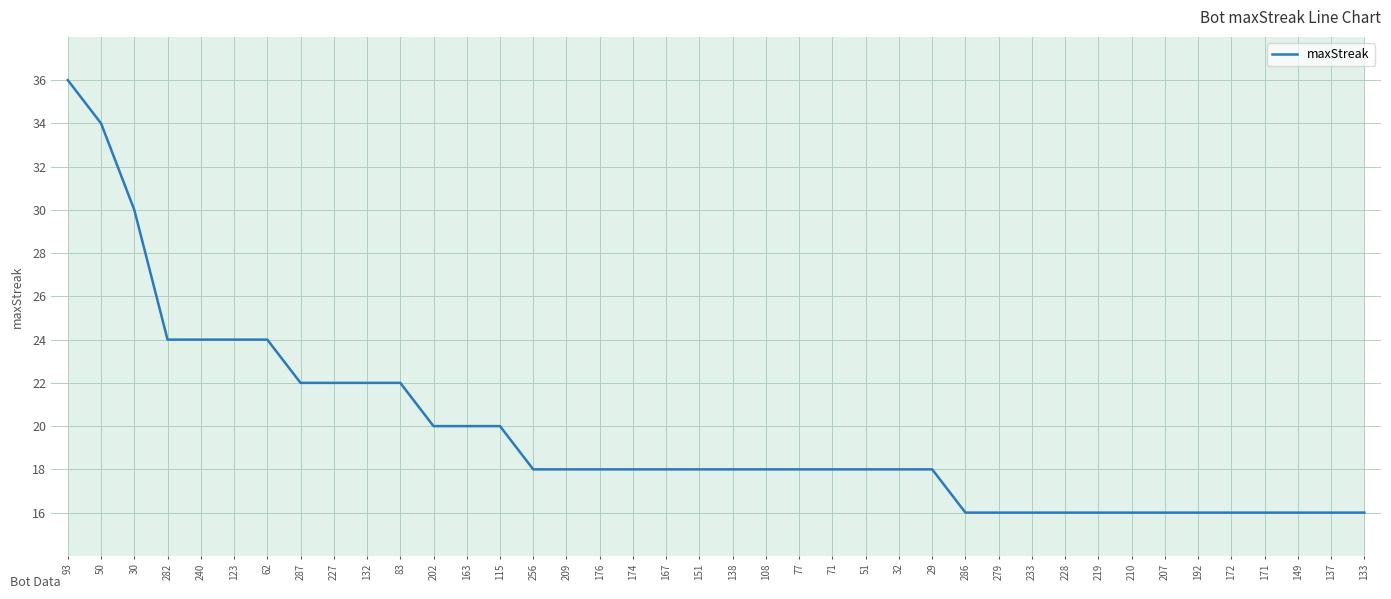

Reading left to right, extract all data points from this chart.

93=36	50=34	30=30	282=24	240=24	123=24	62=24	287=22	227=22	132=22	83=22	202=20	163=20	115=20	256=18	209=18	176=18	174=18	167=18	151=18	138=18	108=18	77=18	71=18	51=18	32=18	29=18	286=16	279=16	233=16	228=16	219=16	210=16	207=16	192=16	172=16	171=16	149=16	137=16	133=16